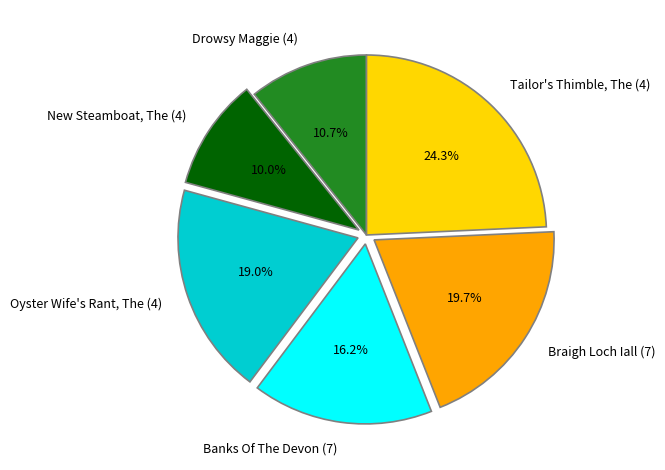

Which has a higher value, Oyster Wife's Rant, The (4) or Drowsy Maggie (4)?

Oyster Wife's Rant, The (4)